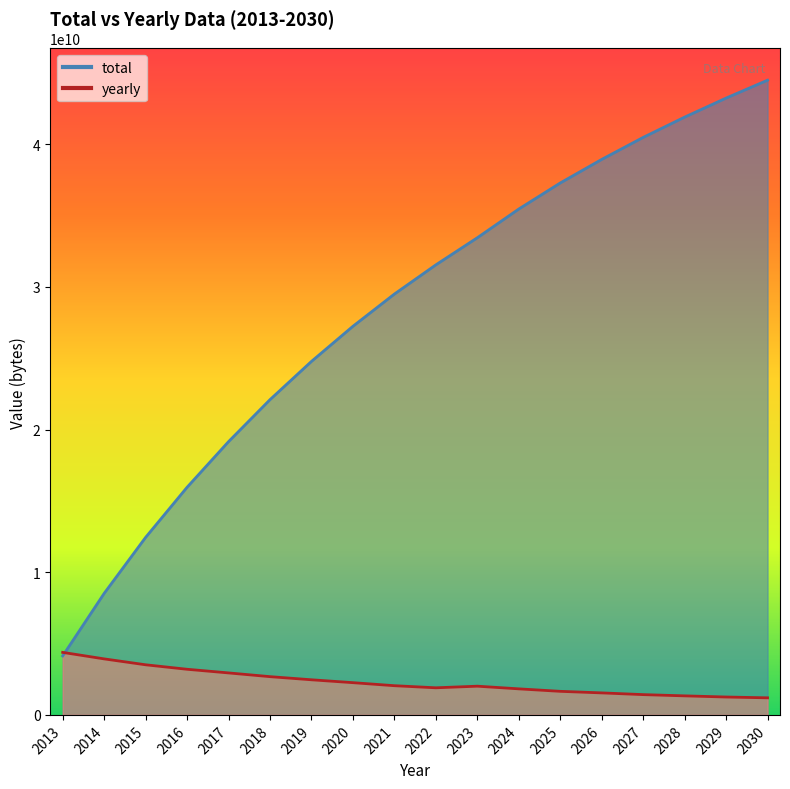

Which series has the largest total across all categories?

total